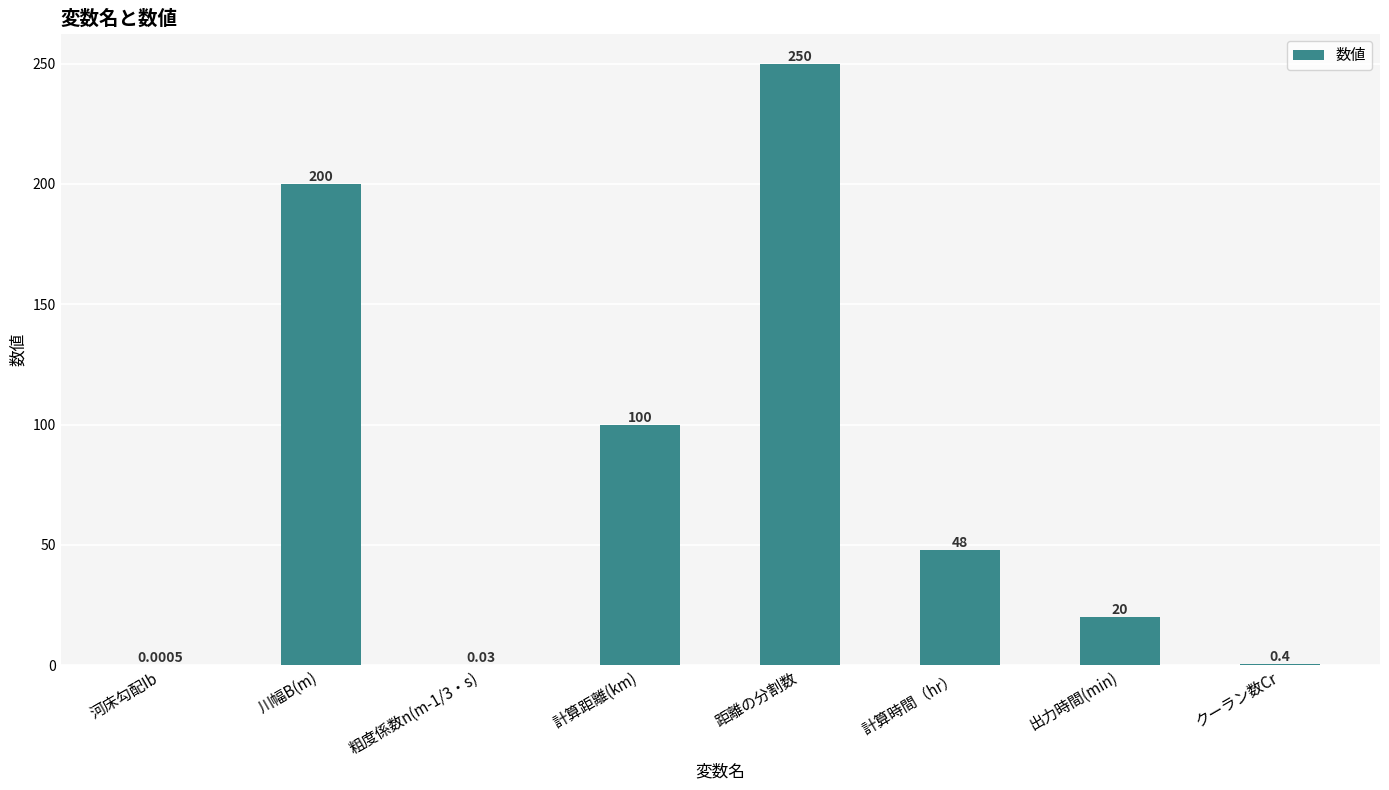

Between 出力時間(min) and 河床勾配Ib, which is larger?

出力時間(min)